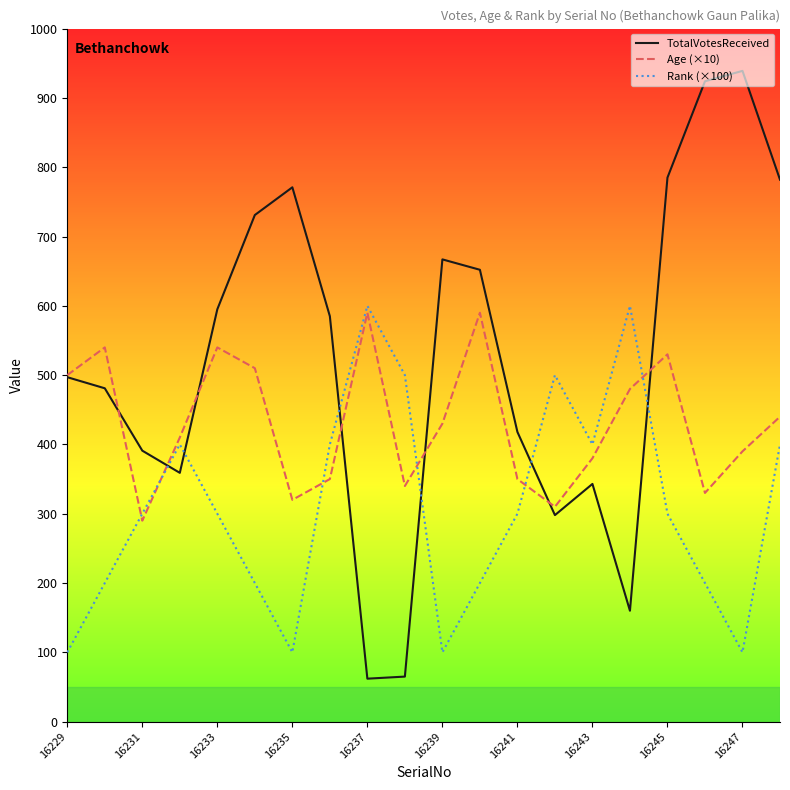

What is the maximum value shown in the chart?

939